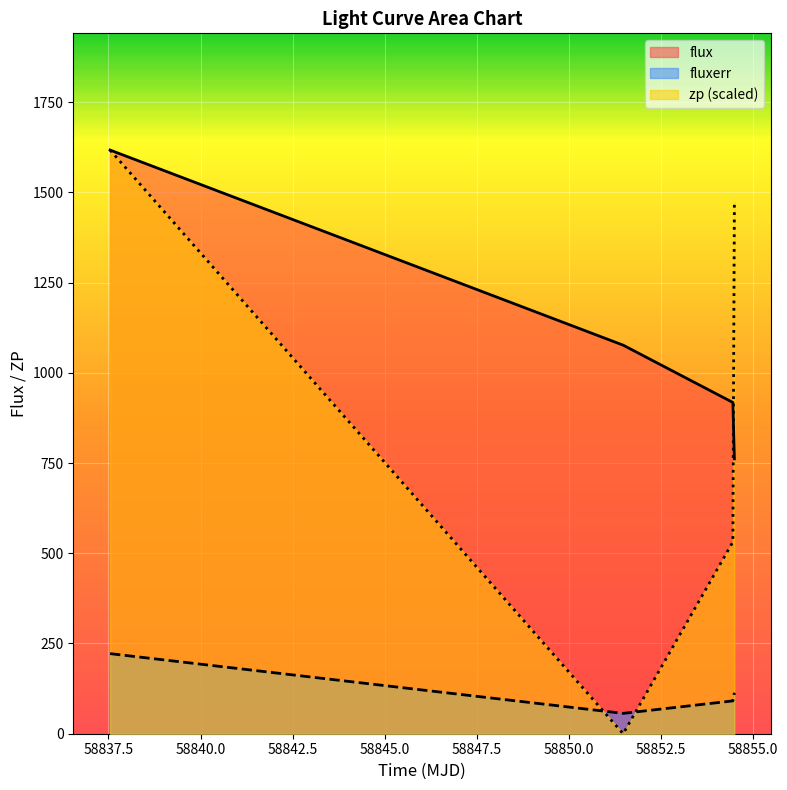

True or false: zp and fluxerr intersect in this chart.

True